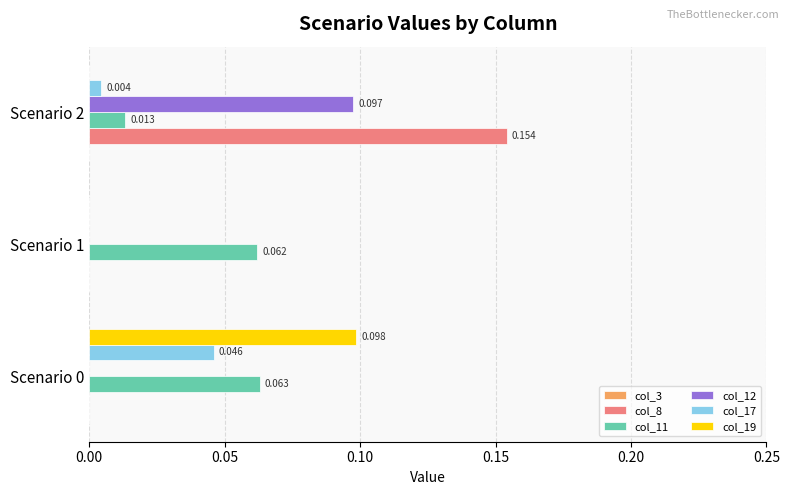

Is the value of col_12 at Scenario 0 greater than the value of col_17 at Scenario 0?

No